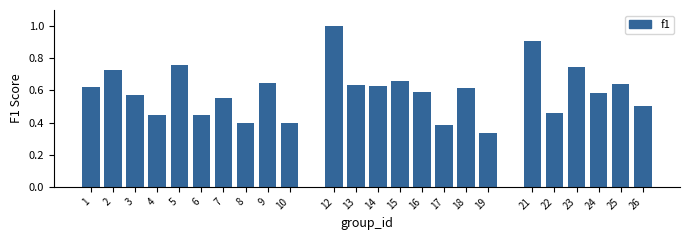

Is it true that the value at 2 is 1.2?

False